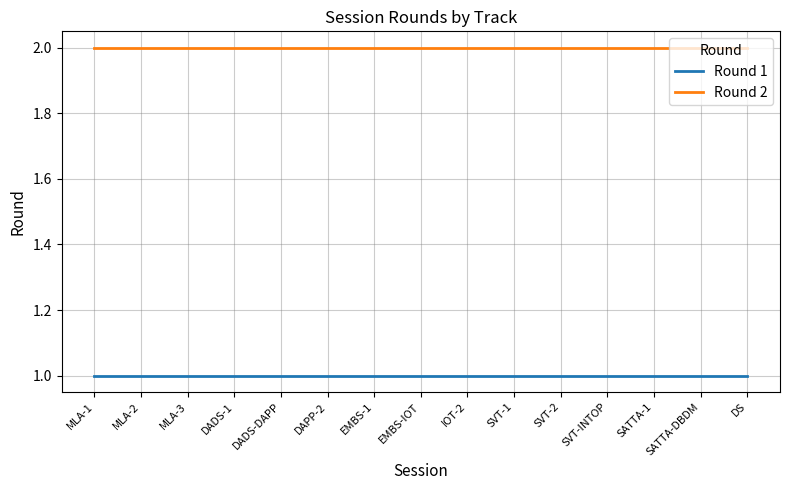

Is the value of Round 1 at SVT-INTOP greater than the value of Round 2 at MLA-1?

No